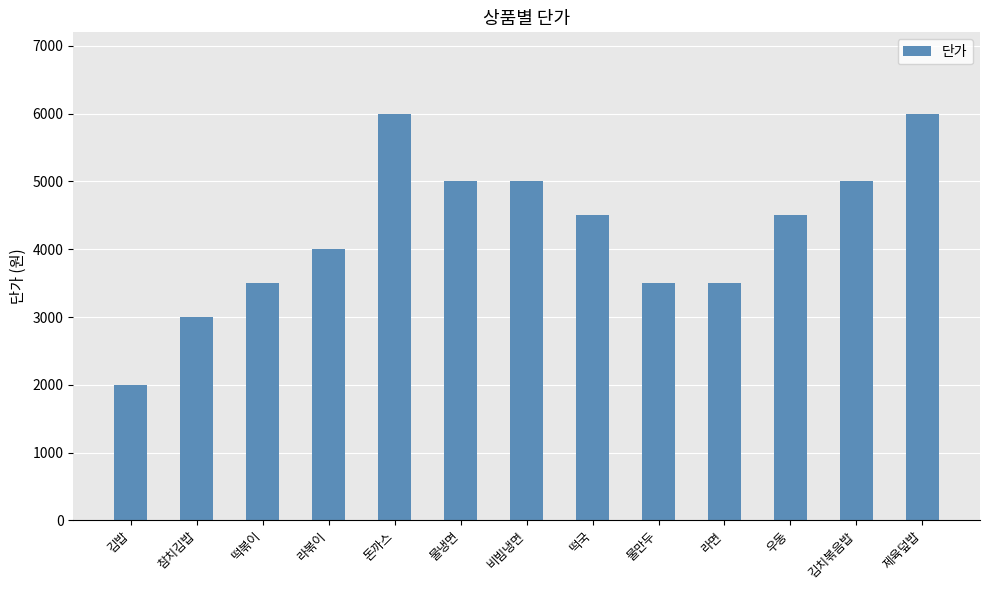

What is the difference between the maximum and minimum values?

4000